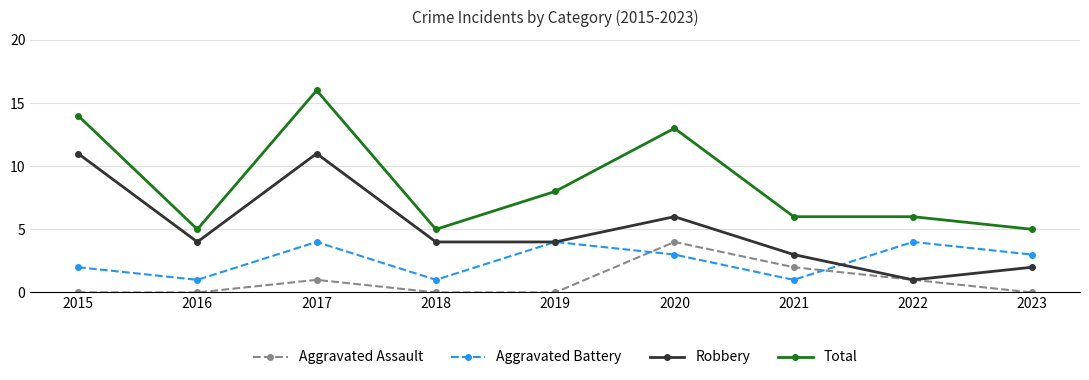

Reading left to right, list all the values displayed in this chart.

Aggravated Assault: 2015=0	2016=0	2017=1	2018=0	2019=0	2020=4	2021=2	2022=1	2023=0
Aggravated Battery: 2015=2	2016=1	2017=4	2018=1	2019=4	2020=3	2021=1	2022=4	2023=3
Robbery: 2015=11	2016=4	2017=11	2018=4	2019=4	2020=6	2021=3	2022=1	2023=2
Total: 2015=14	2016=5	2017=16	2018=5	2019=8	2020=13	2021=6	2022=6	2023=5